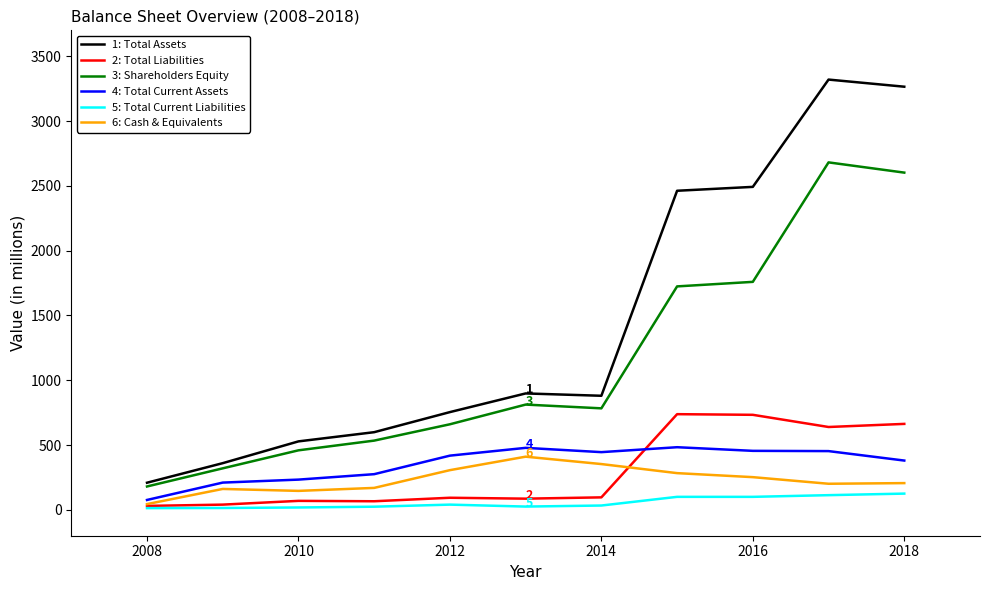

What is the greatest value displayed?

3320